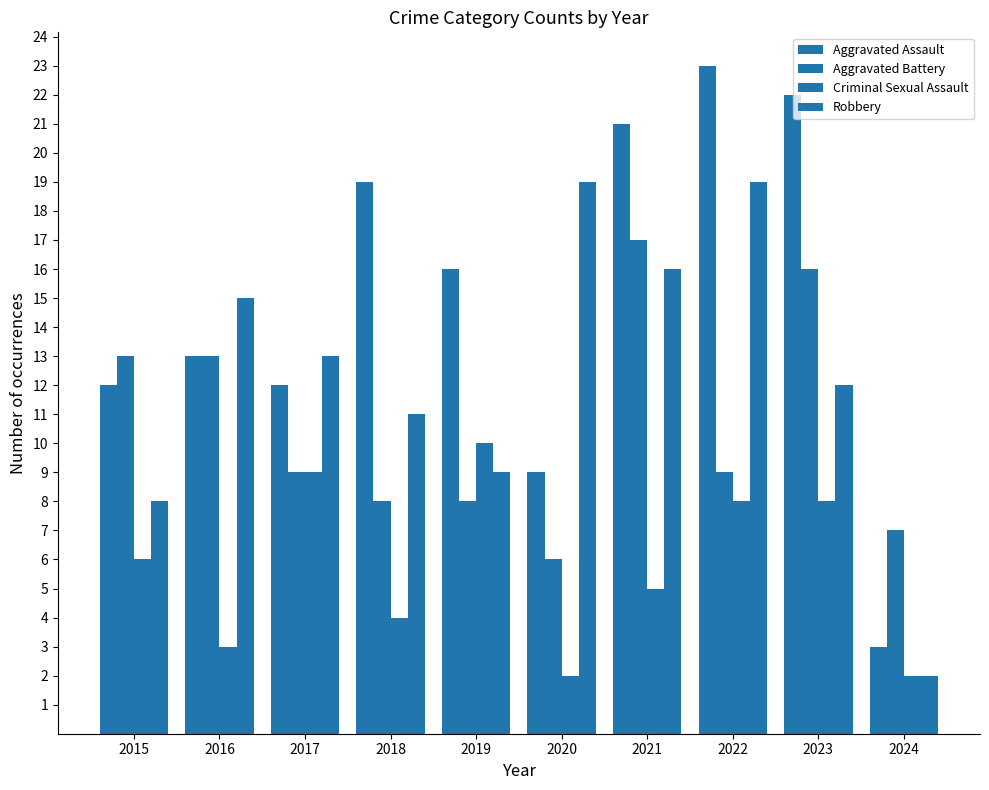

How many bars are there in each group?

4